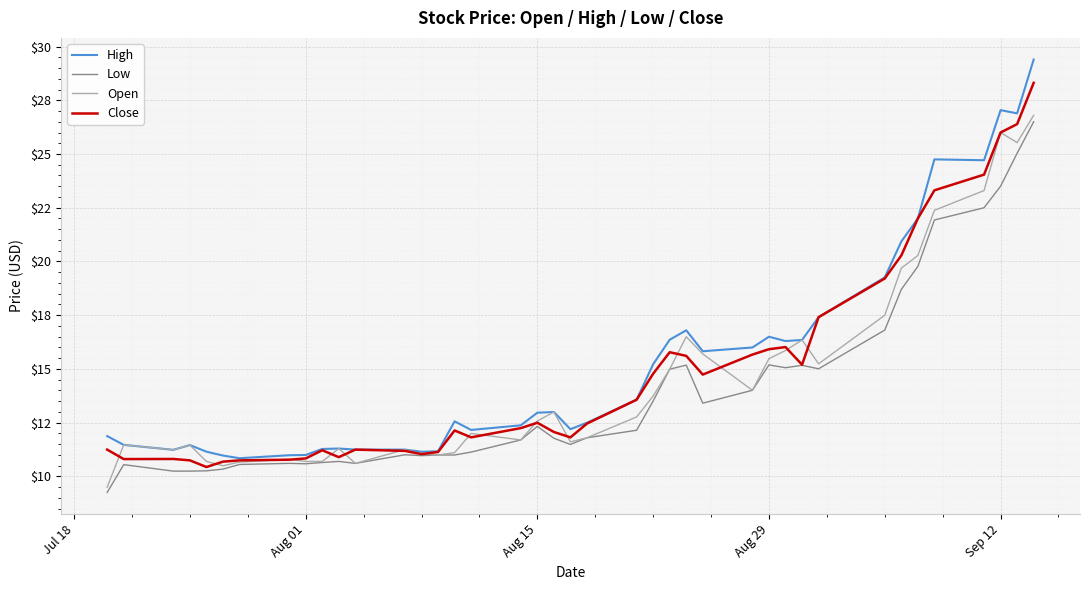

Reading left to right, transcribe all the data shown in this chart.

High: 11.9	11.5	11.2	11.5	11.2	11.0	10.8	11.0	11.0	11.3	11.3	11.2	11.2	11.2	11.2	12.6	12.2	12.4	13.0	13.0	12.2	12.5	13.6	15.2	16.4	16.8	15.8	16.0	16.5	16.3	16.4	17.4	19.3	20.9	22.0	24.8	24.7	27.0	26.9	29.4
Low: 9.3	10.6	10.2	10.2	10.3	10.3	10.6	10.6	10.6	10.7	10.7	10.6	11.0	11.0	11.0	11.0	11.1	11.7	12.3	11.8	11.5	11.8	12.2	13.5	15.0	15.2	13.4	14.0	15.2	15.1	15.2	15.0	16.8	18.7	19.8	21.9	22.5	23.5	25.0	26.5
Open: 9.5	11.5	11.2	11.5	10.7	10.5	10.7	10.8	10.7	10.7	11.3	10.6	11.2	11.1	11.0	11.1	12.0	11.7	12.6	13.0	11.6	11.8	12.8	13.7	15.0	16.5	15.7	14.0	15.5	15.9	16.4	15.2	17.5	19.7	20.3	22.4	23.3	26.0	25.5	26.8
Close: 11.2	10.8	10.8	10.8	10.4	10.7	10.8	10.8	10.8	11.2	10.9	11.2	11.2	11.0	11.1	12.1	11.8	12.2	12.5	12.1	11.8	12.5	13.6	14.8	15.8	15.6	14.7	15.7	15.9	16.0	15.2	17.4	19.2	20.3	22.0	23.3	24.0	26.0	26.4	28.3